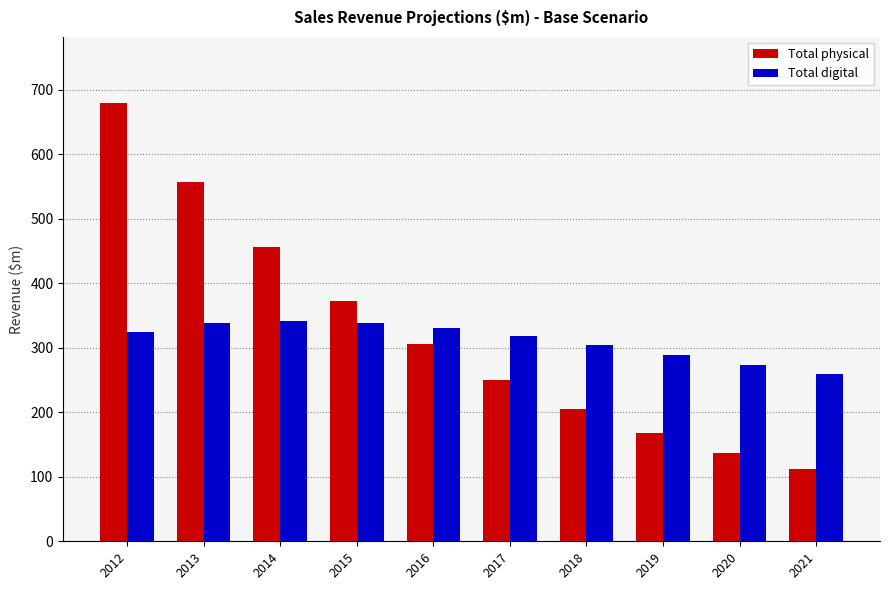

Which label corresponds to the largest value in the chart?

2012